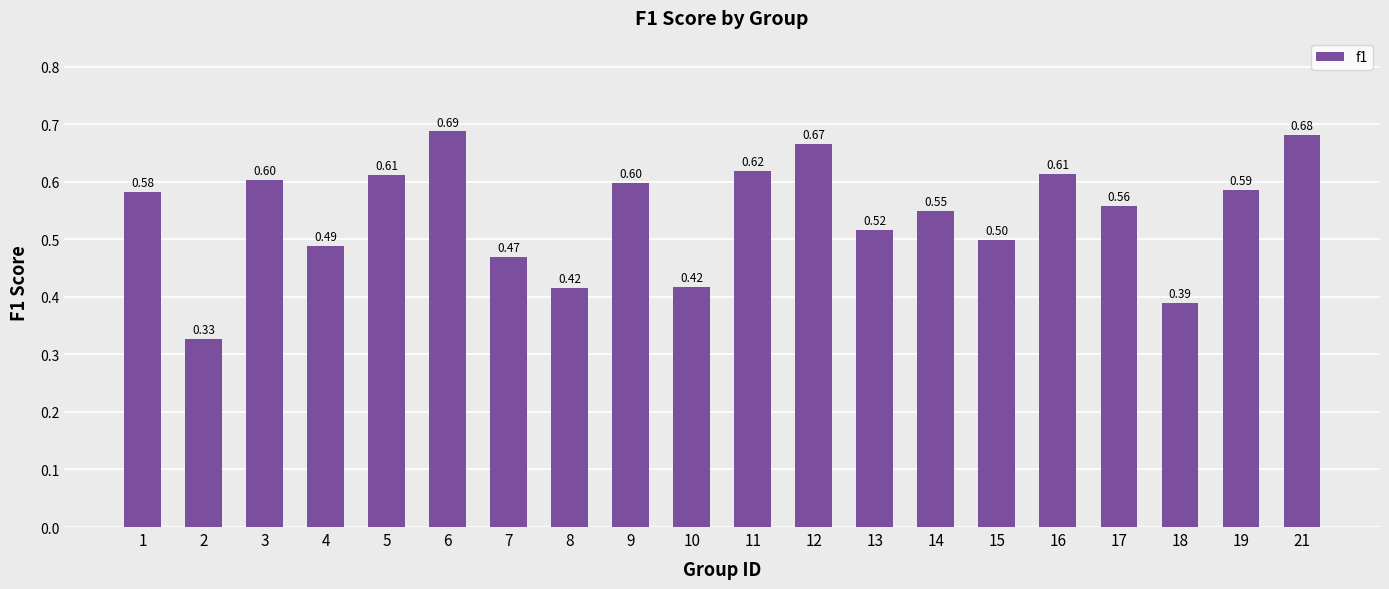

Which has a higher value, 17 or 2?

17